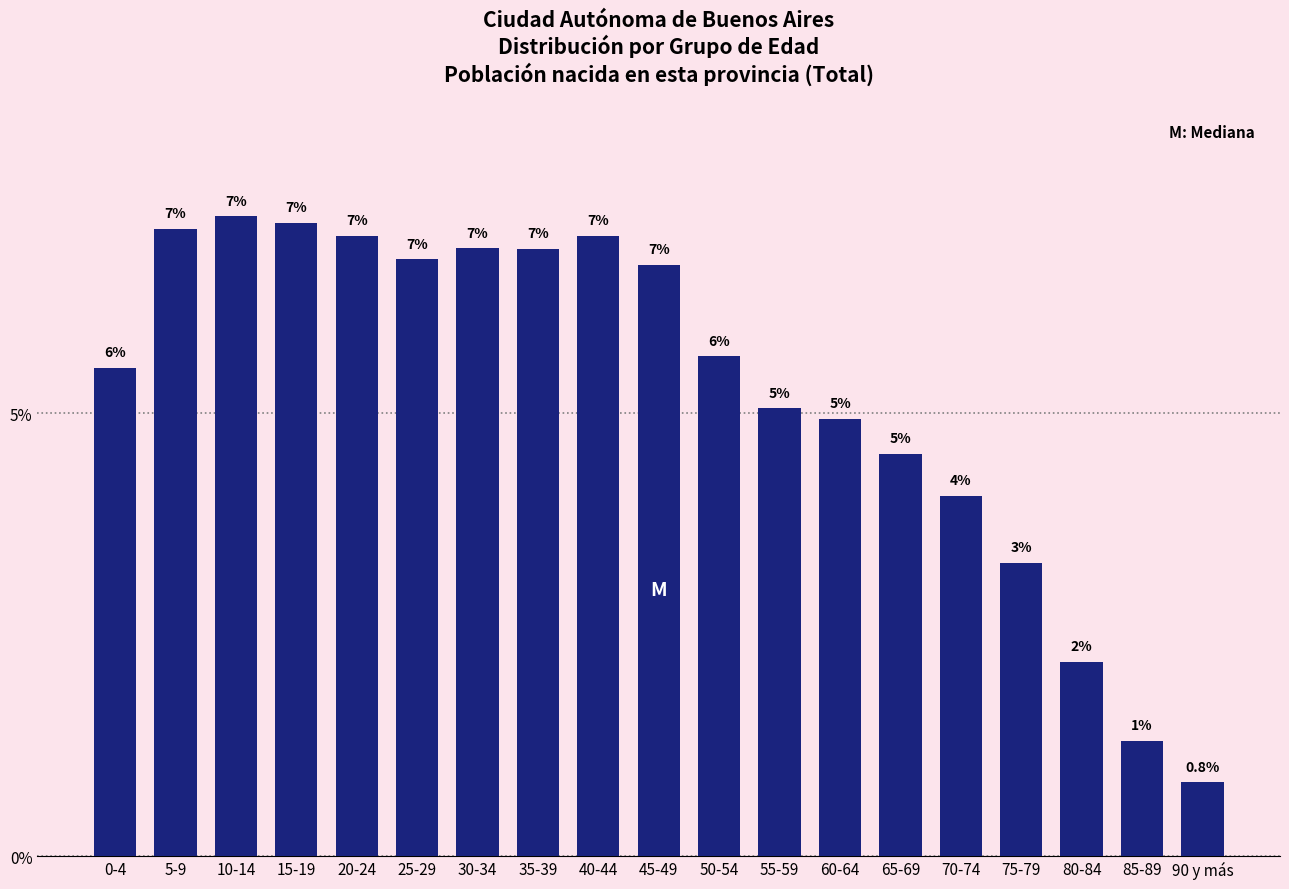

Between 45-49 and 75-79, which is larger?

45-49